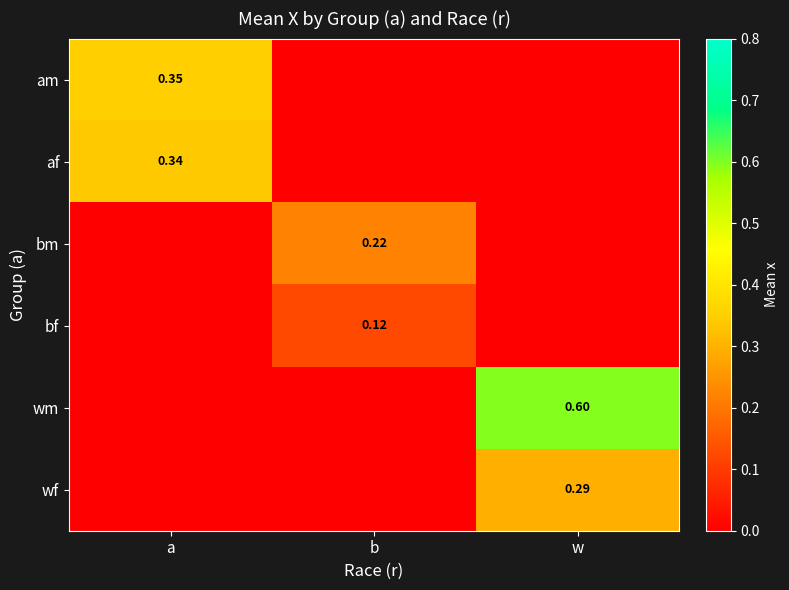

The wm series shows 0.2 at w. True or false?

False